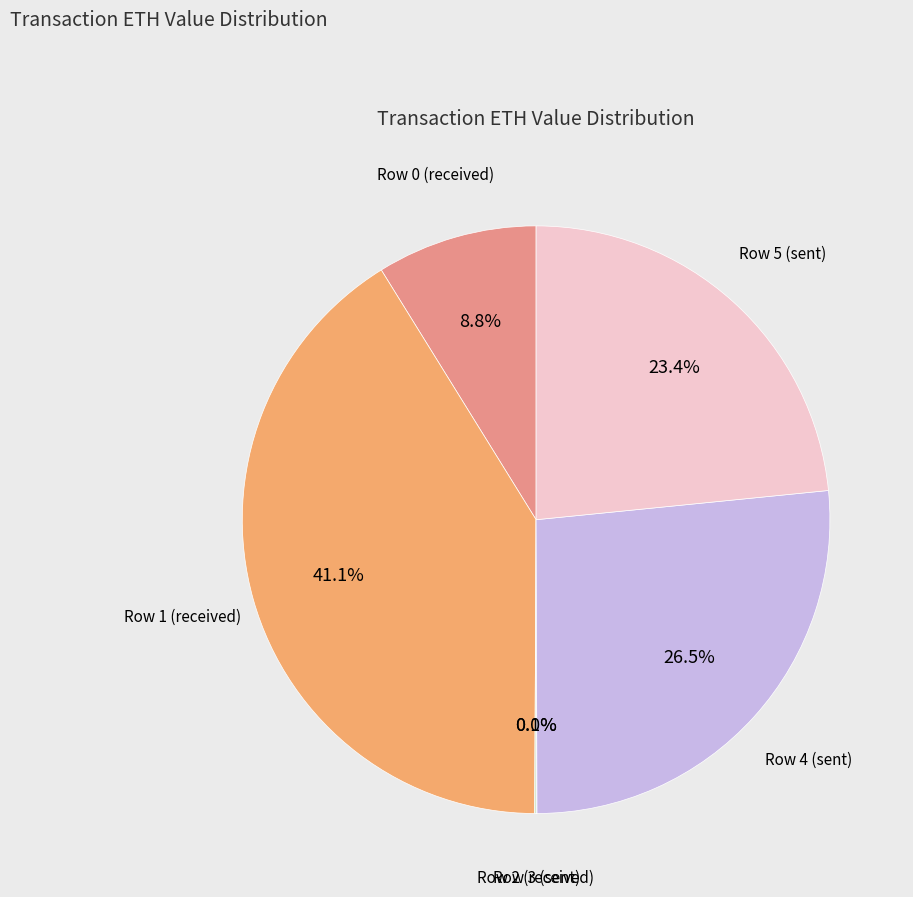

Does any single category account for the majority?

No